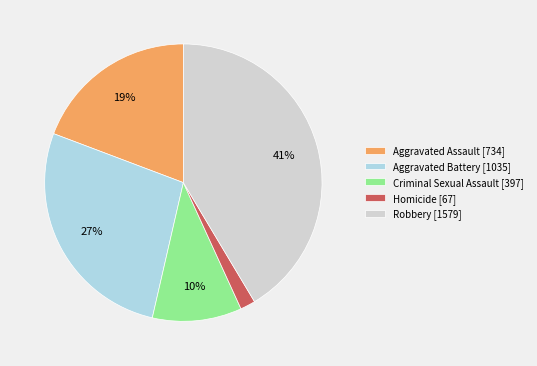

Which slice is the largest?

Robbery